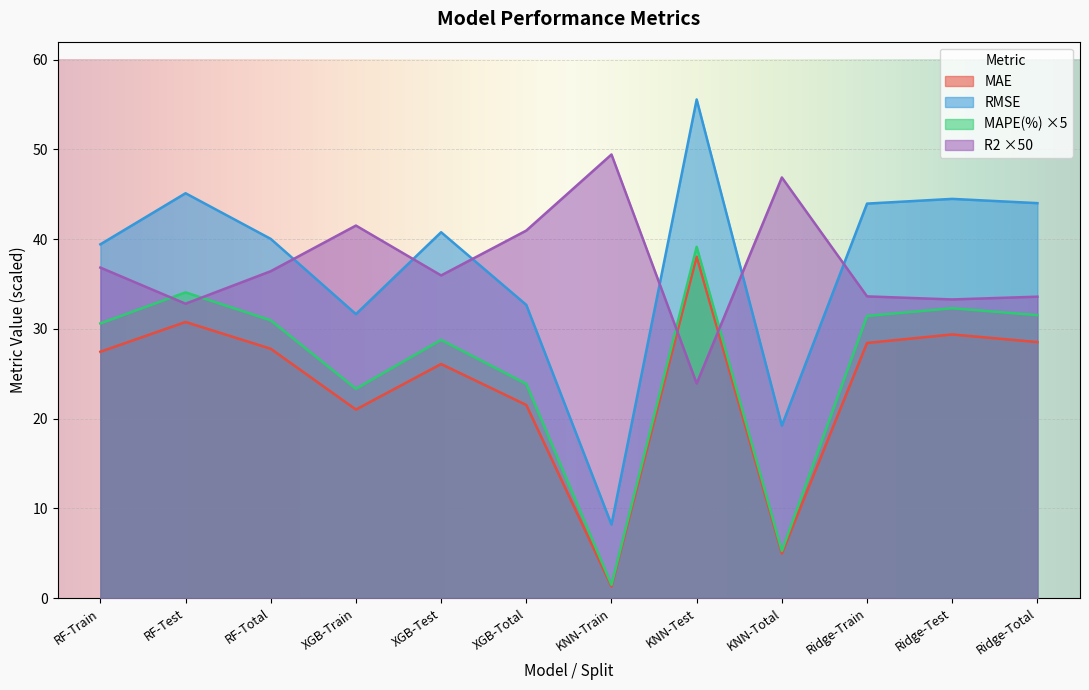

Which category has the lowest value across all series?

KNN-Train